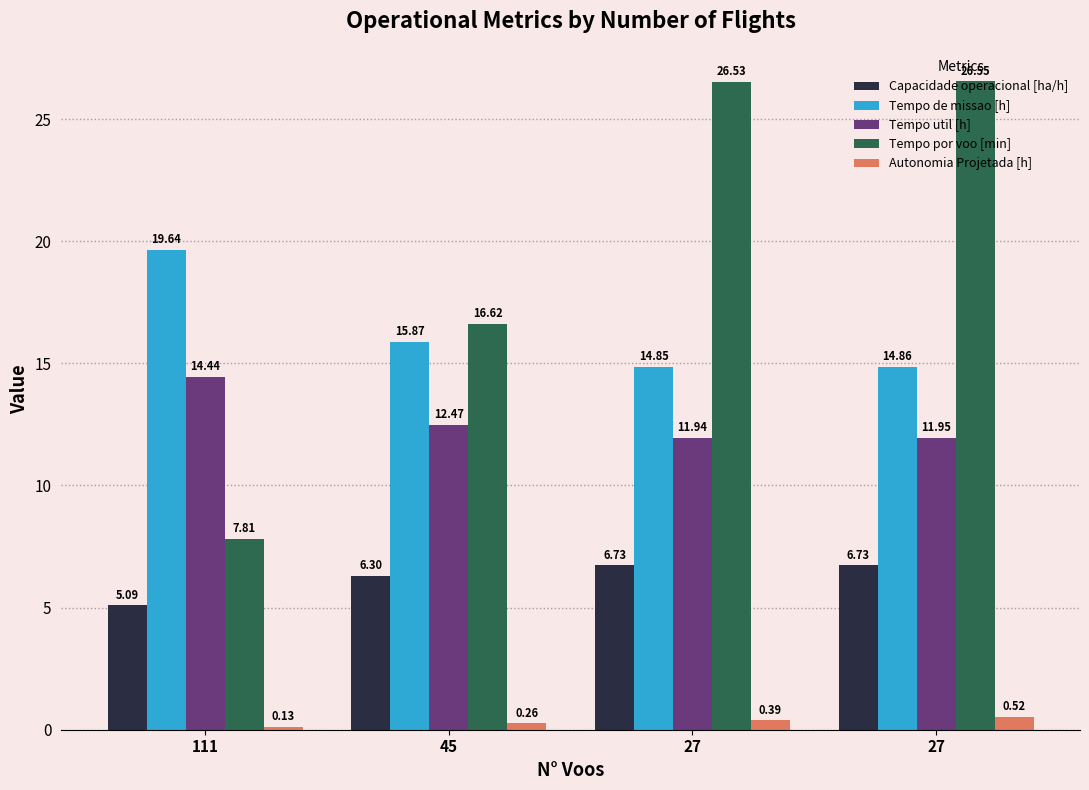

How many bars are there in total?

20